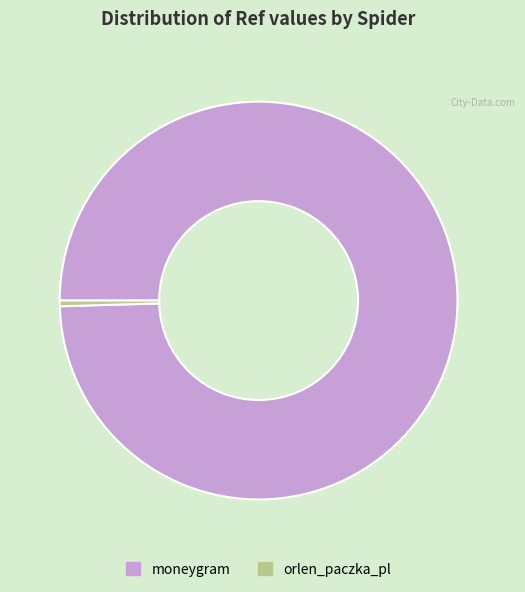

The orlen_paczka_pl slice represents 0% of the pie. True or false?

True